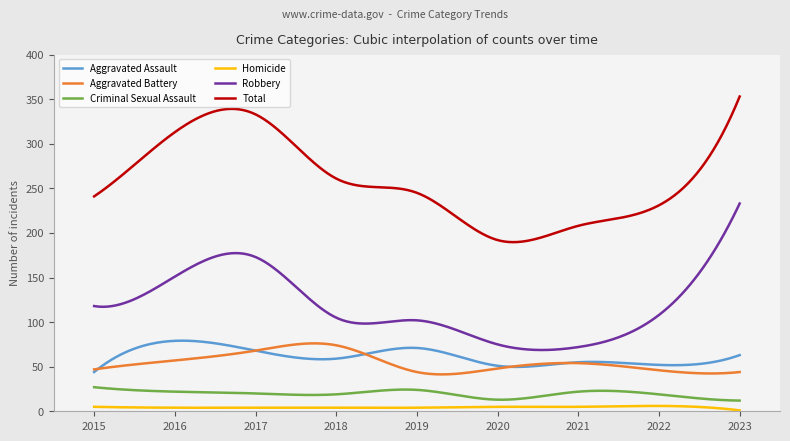

True or false: Homicide and Aggravated Battery cross at least once.

False